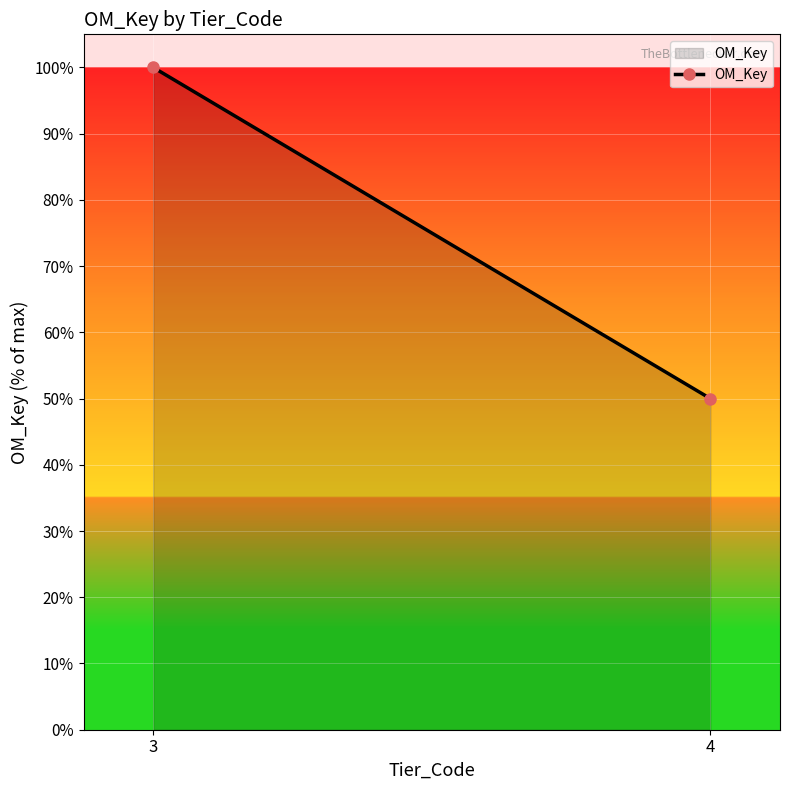

Approximately how many times larger is the value at 4 compared to 3?

0.5